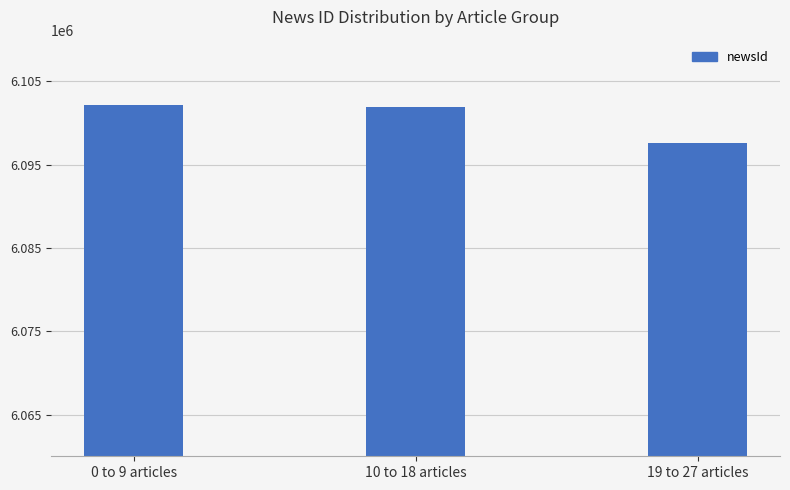

Reading left to right, transcribe all the data shown in this chart.

0 to 9 articles=6102169.7	10 to 18 articles=6101937.3	19 to 27 articles=6097553.3